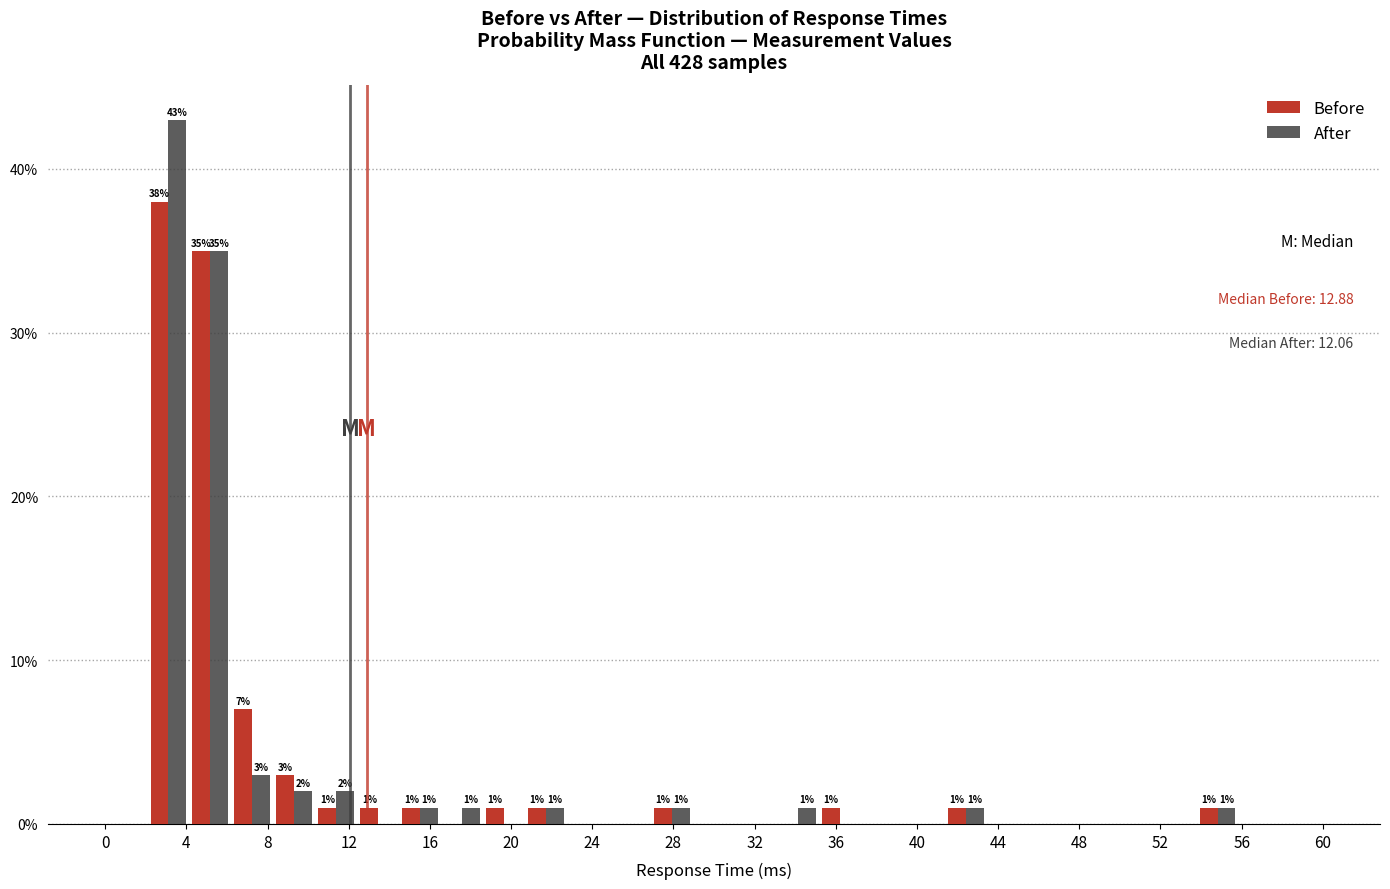

In the After series, which range on the x-axis has the tallest bar?

2.0 to 4.0